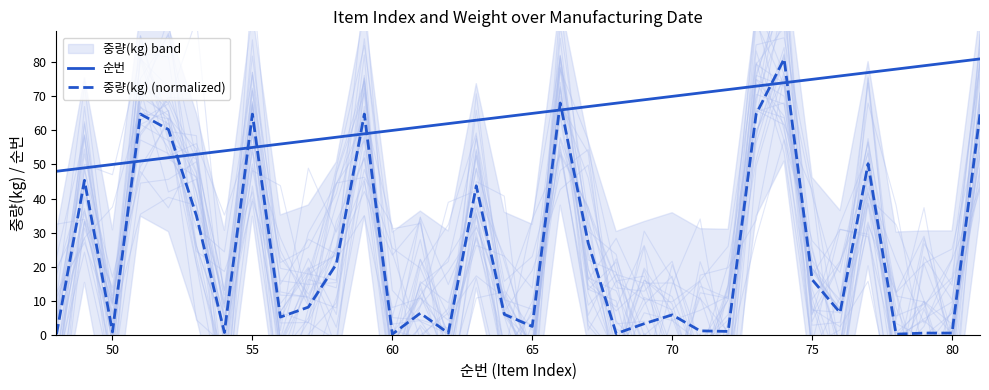

Which series ends up on top after the final intersection of 순번 and 중량(kg) (normalized)?

순번